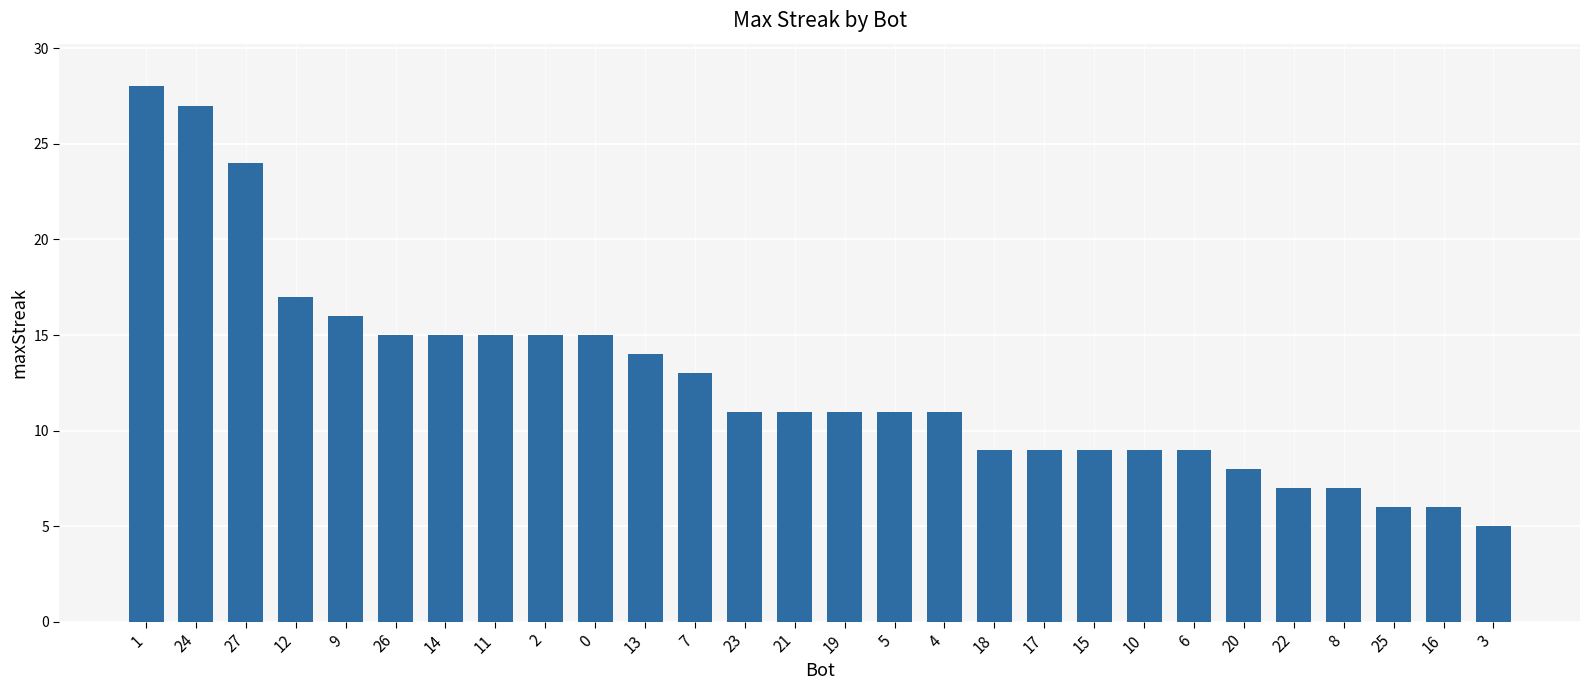

Reading left to right, what are all the values shown in this chart?

28	27	24	17	16	15	15	15	15	15	14	13	11	11	11	11	11	9	9	9	9	9	8	7	7	6	6	5